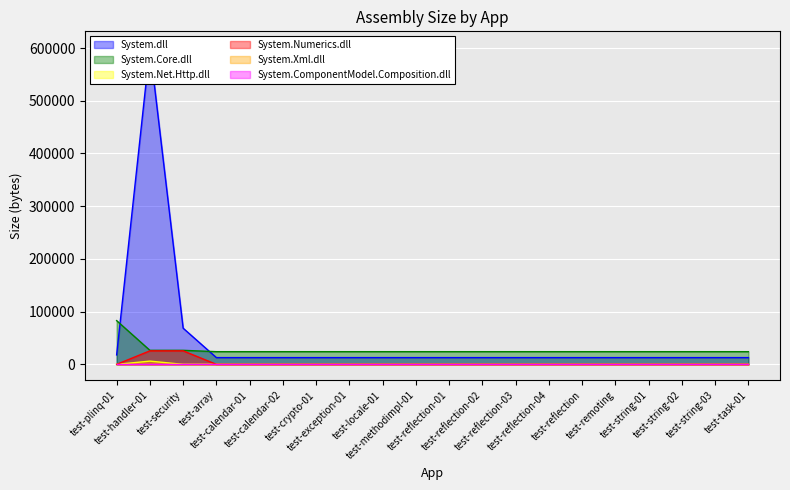

What is the sum of the System.Core.dll values at test-remoting and test-locale-01?

48128